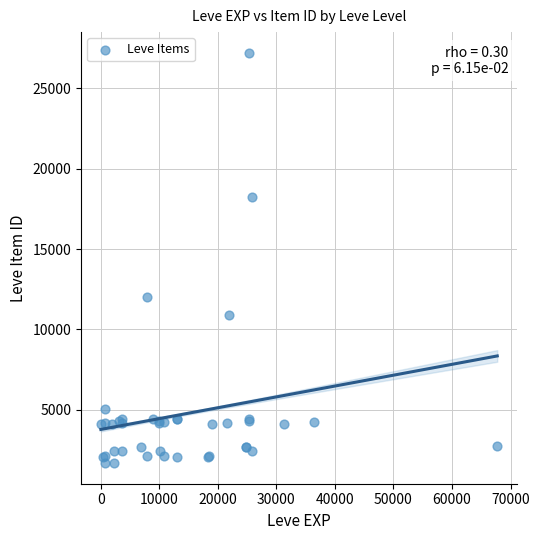

What Y value in the scatter plot is closest to 14448?

12018